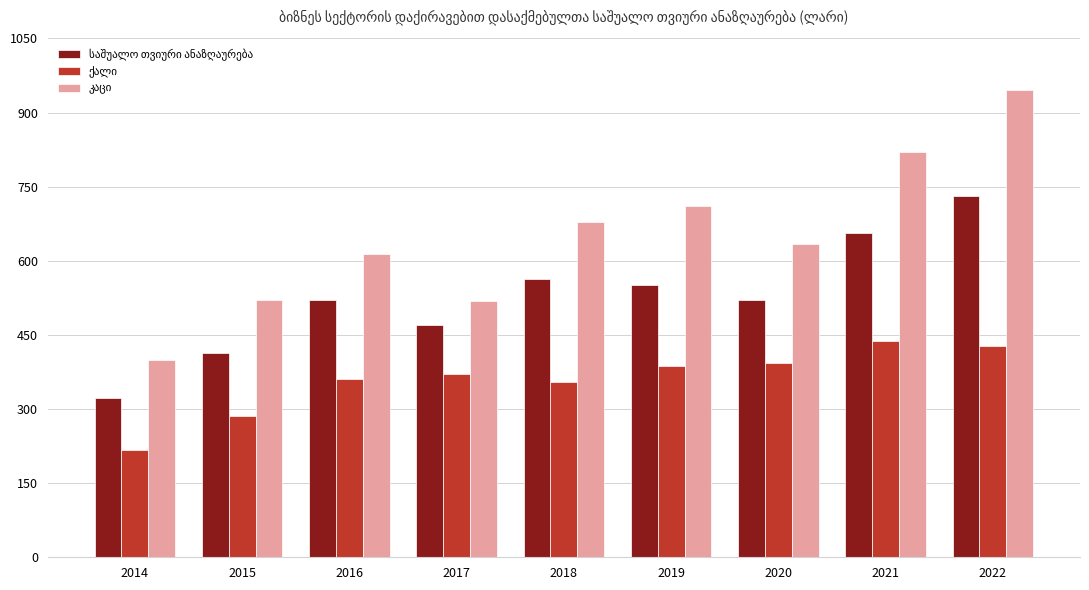

What is the spread (max minus min) of values at 2020?

239.4